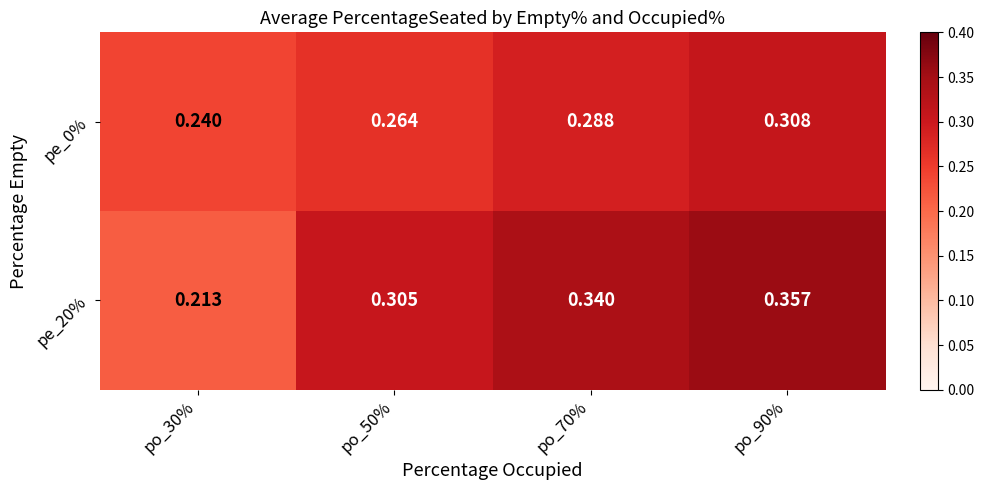

Is the value of pe_20% at po_50% greater than the value of pe_0% at po_50%?

Yes